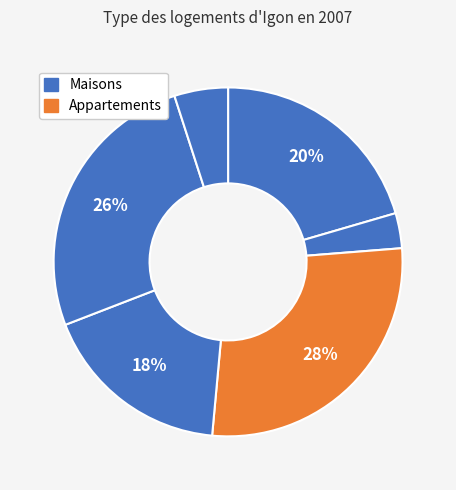

Is there any slice that represents more than half of the pie?

No